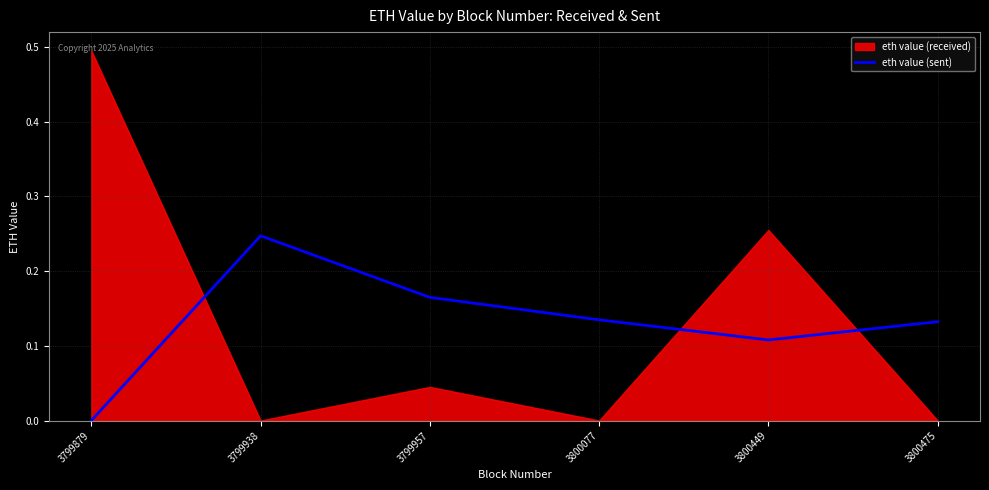

True or false: the data has more than 0 interior local peaks.

True